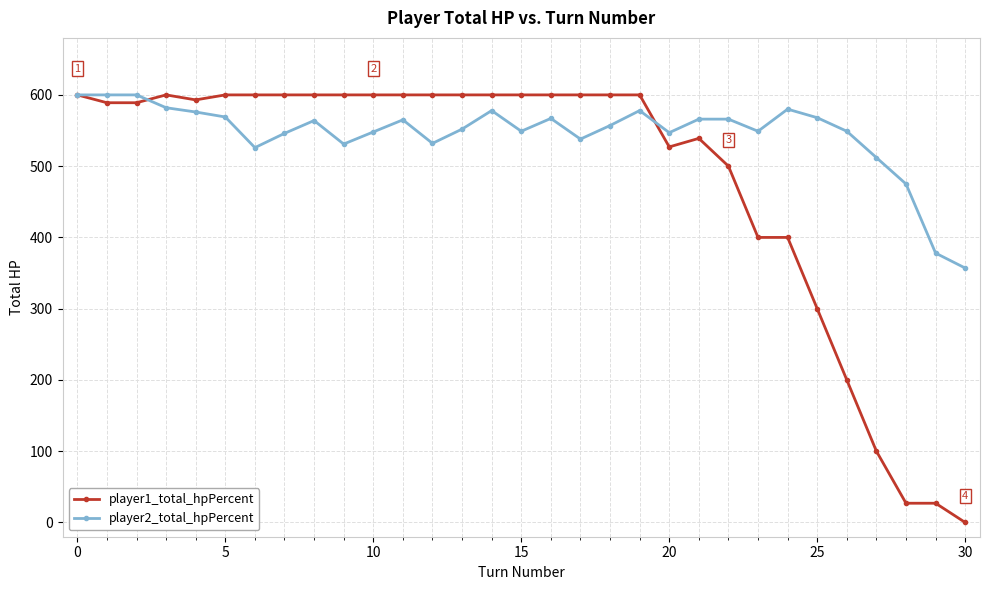

Which series has the largest range (max minus min)?

player1_total_hpPercent